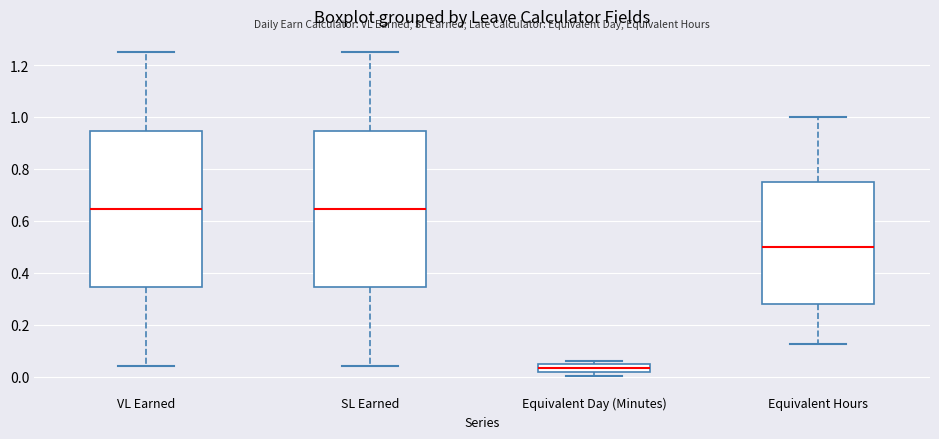

Where does the lower whisker of the box for VL Earned end on the y-axis? The values are not printed on the chart, so give them approximately, as read against the axis.

0.04